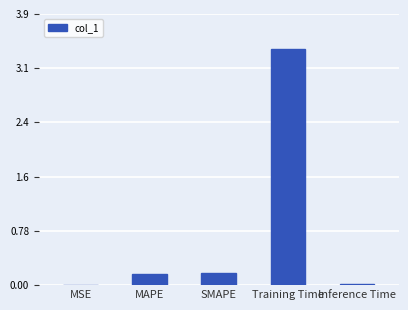

The value at SMAPE is 0.2. True or false?

True